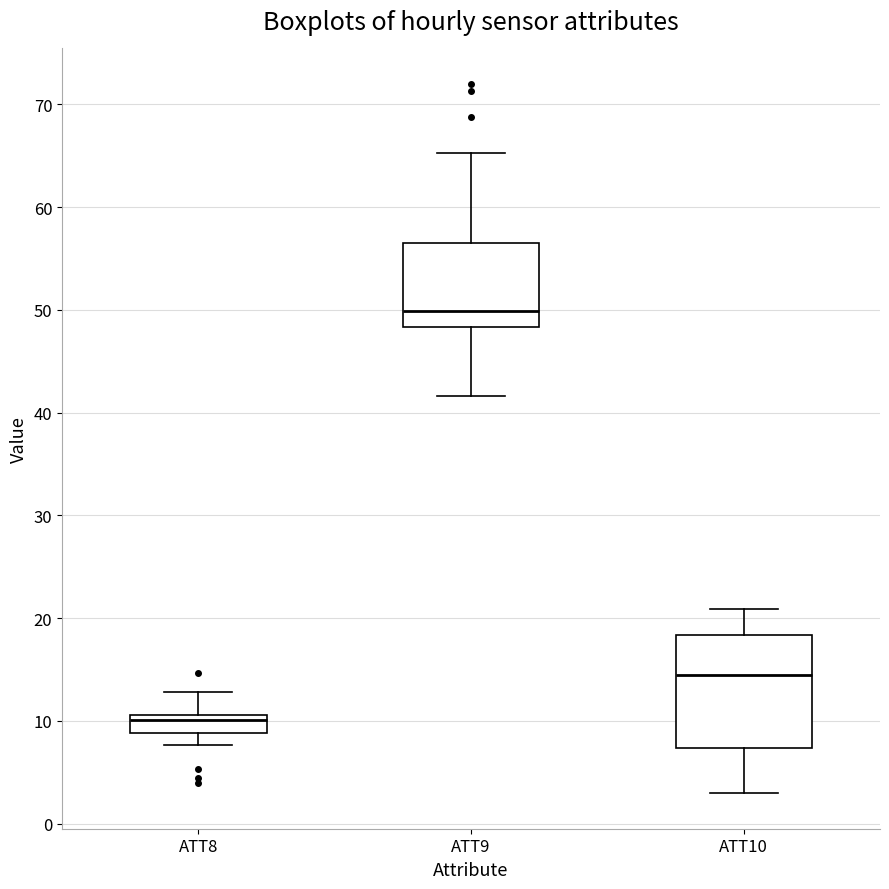

Where is the upper edge of the box for ATT8 on the y-axis? The values are not printed on the chart, so give them approximately, as read against the axis.

11